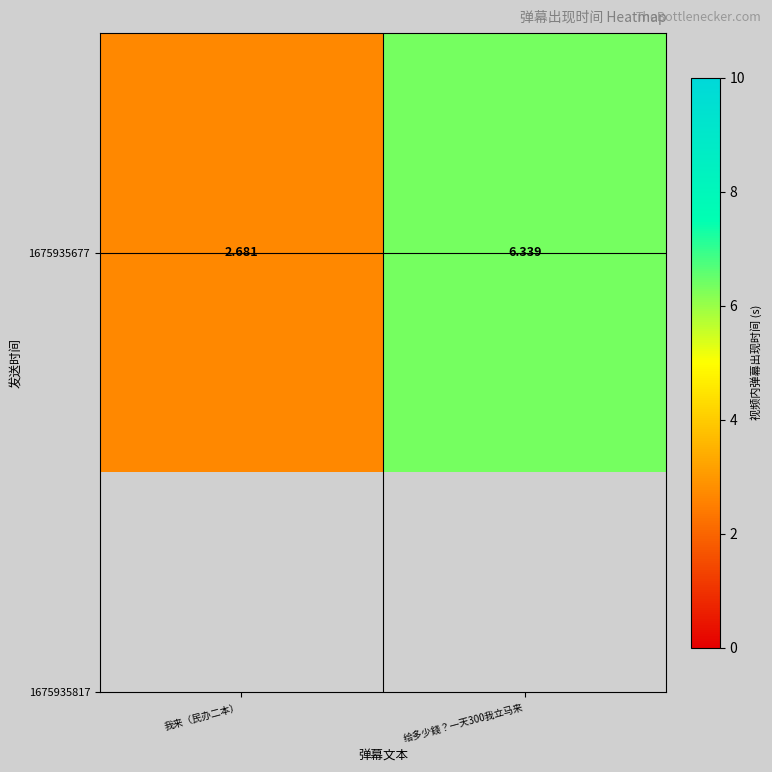

Reading right to left, what are all the values shown in this chart?

给多少錢？一天300我立马来=6.3	我来（民办二本）=2.7